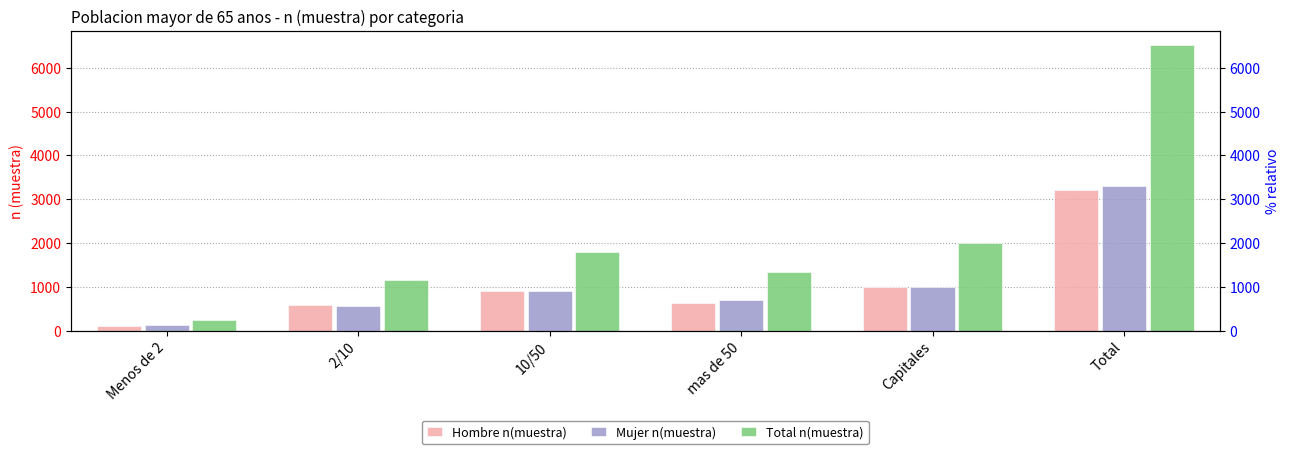

What is the value of the Hombre n(muestra) bar at the 4th from the left?

641